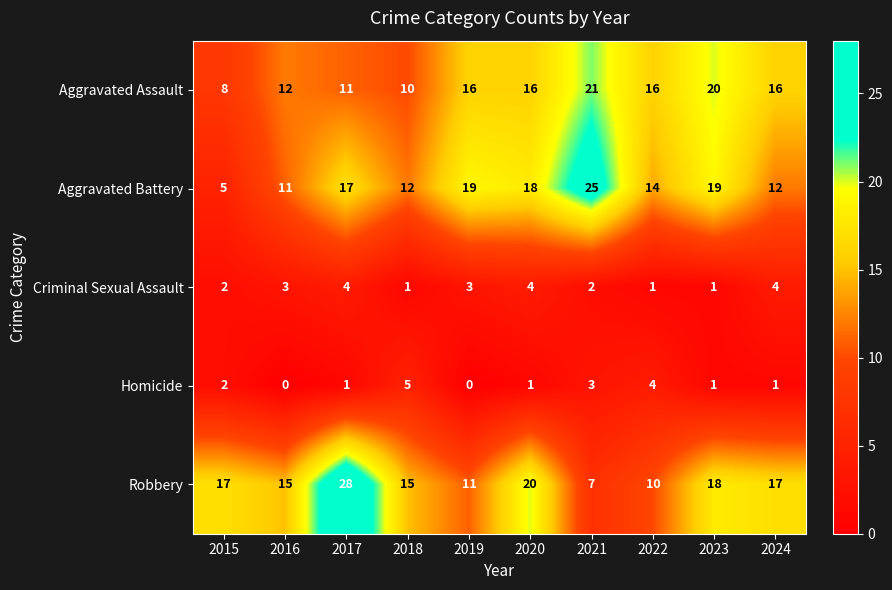

What is the difference between the maximum and minimum values in the Criminal Sexual Assault series?

3